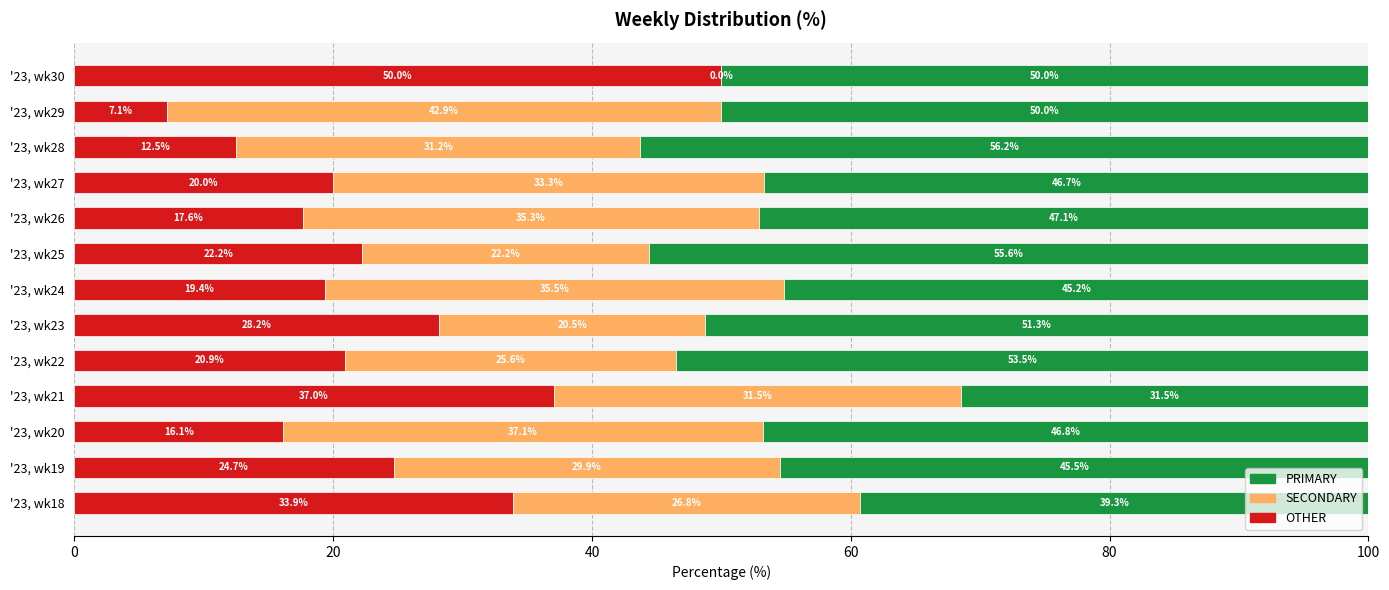

What is the maximum value for OTHER?

50.0